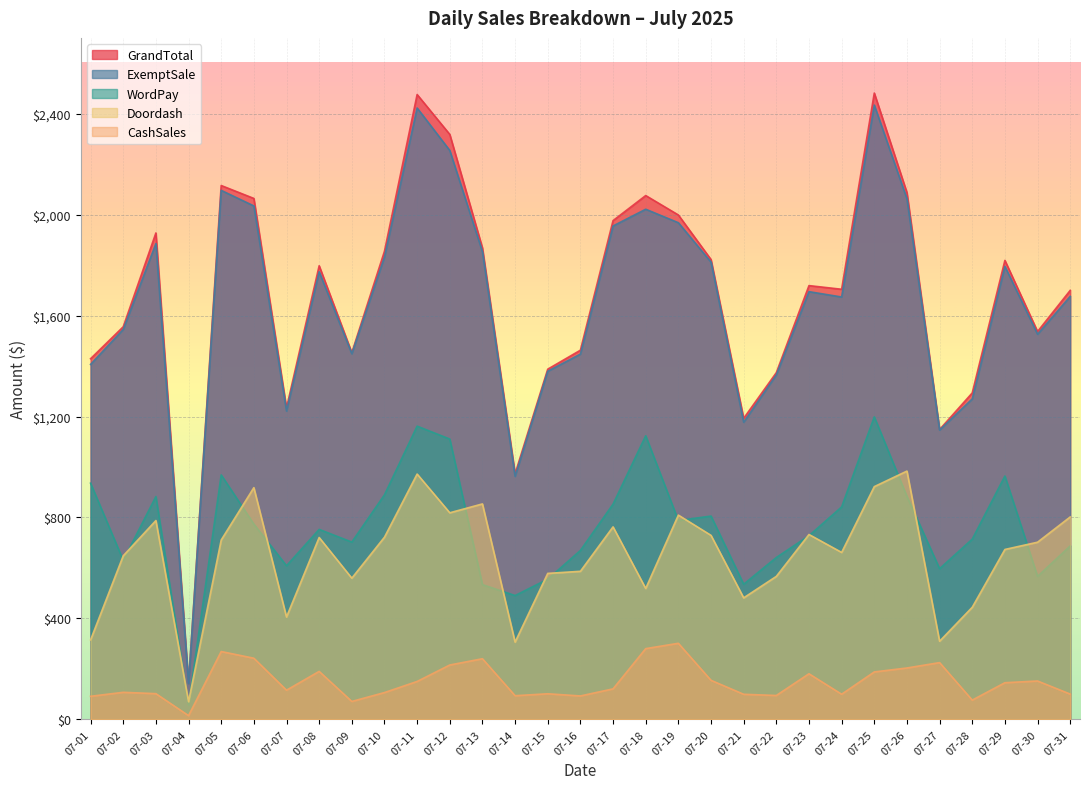

True or false: WordPay and CashSales intersect in this chart.

False